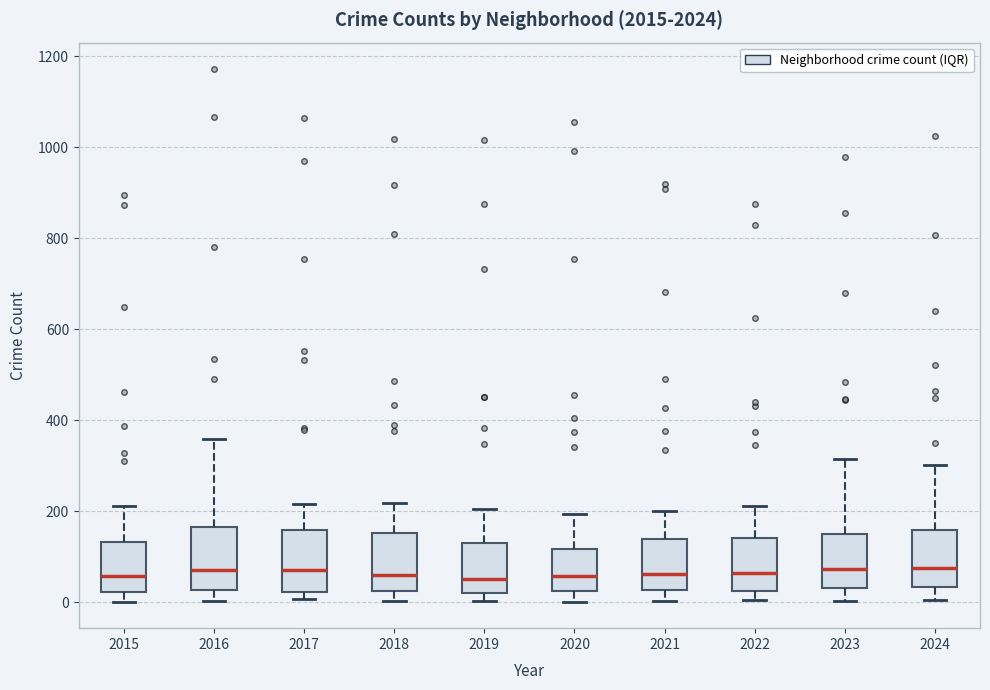

Where is the upper edge of the box at x = 2016 on the y-axis? The values are not printed on the chart, so give them approximately, as read against the axis.

160